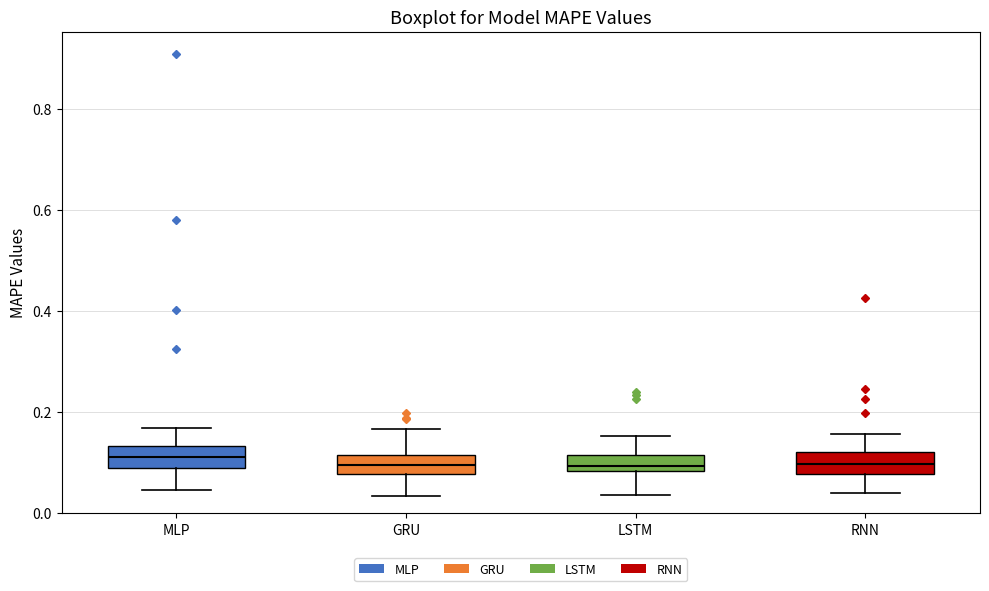

Reading left to right, transcribe this box plot: for each box, give where its median line is, the range the box spans, and where its two whiskers end, as read against the y-axis. The values are not printed on the chart, so give them approximately, as read against the axis.

MLP: median 0.12, box 0.08 to 0.14, whiskers 0.04 to 0.16
GRU: median 0.10, box 0.08 to 0.12, whiskers 0.04 to 0.16
LSTM: median 0.10, box 0.08 to 0.12, whiskers 0.04 to 0.16
RNN: median 0.10, box 0.08 to 0.12, whiskers 0.04 to 0.16